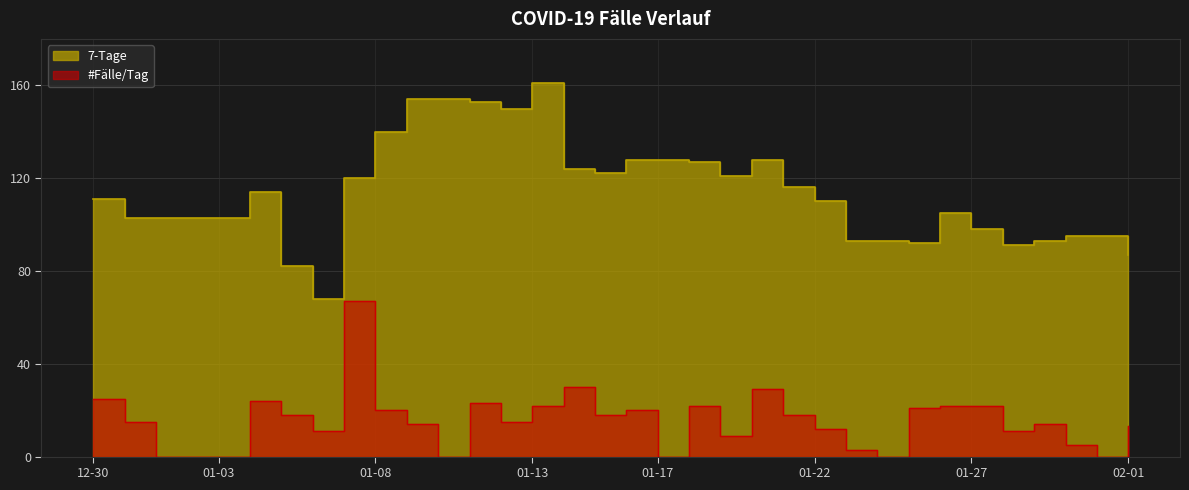

True or false: 7-Tage and #Fälle/Tag cross at least once.

False